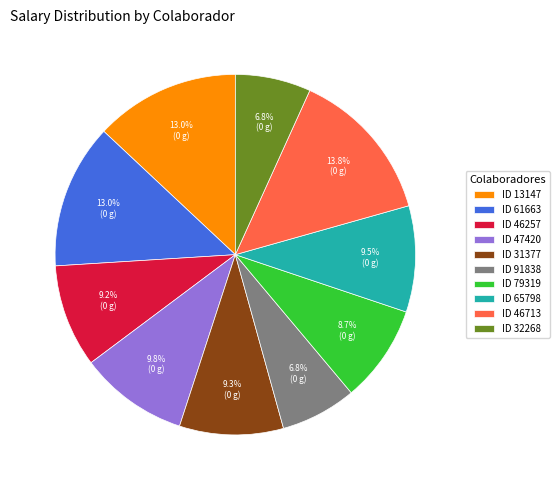

Is there a majority slice in this chart?

No